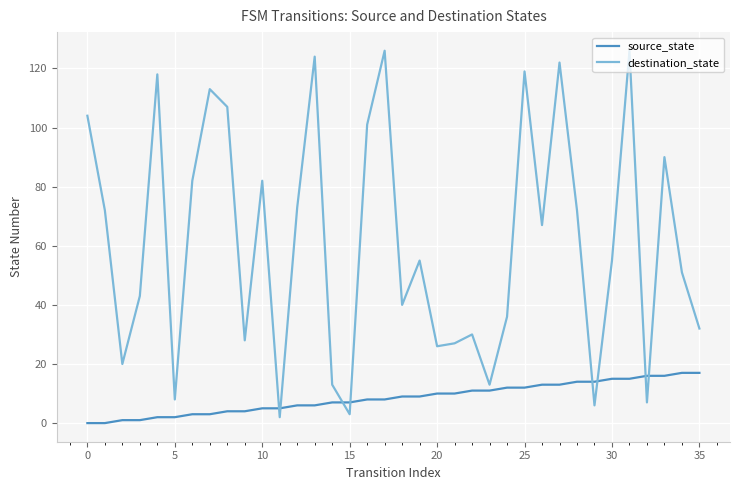

What is the difference between the maximum and minimum values in the source_state series?

17